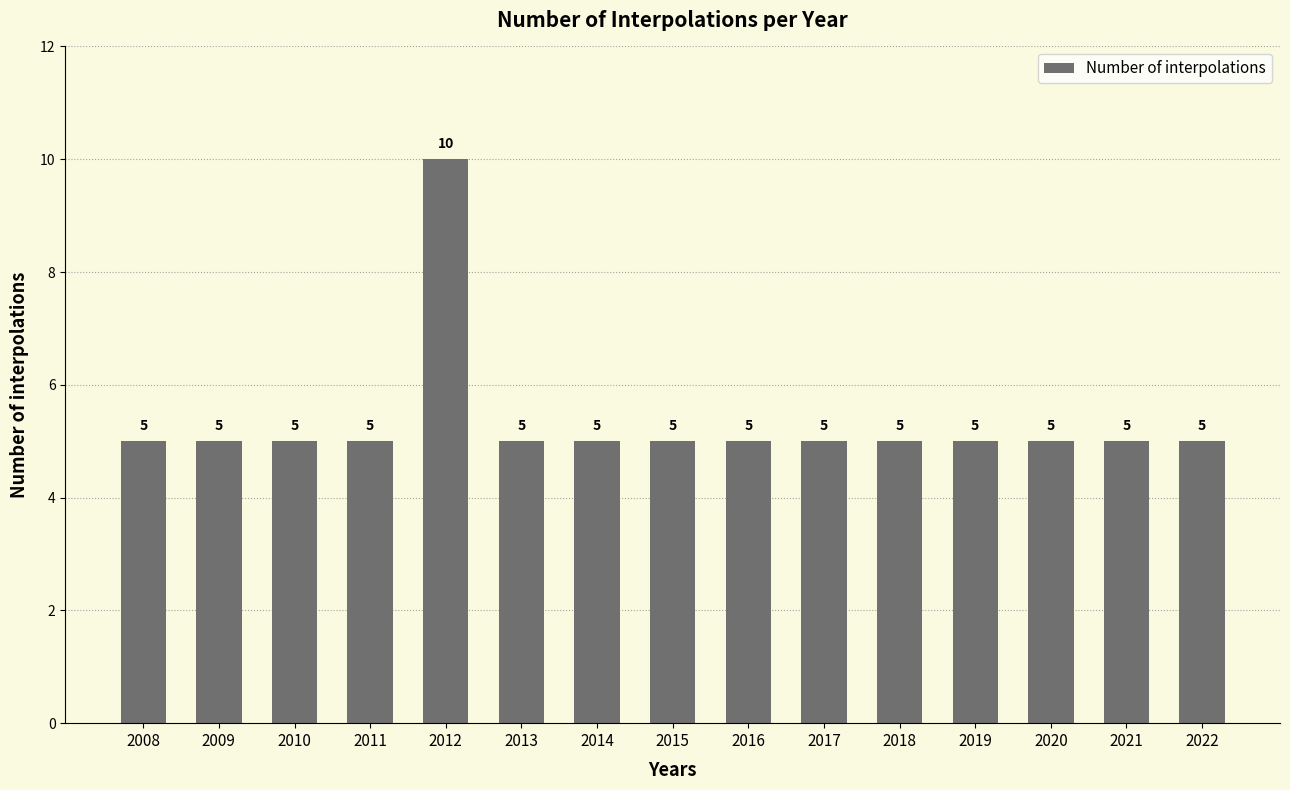

What is the approximate value at 2008?

5